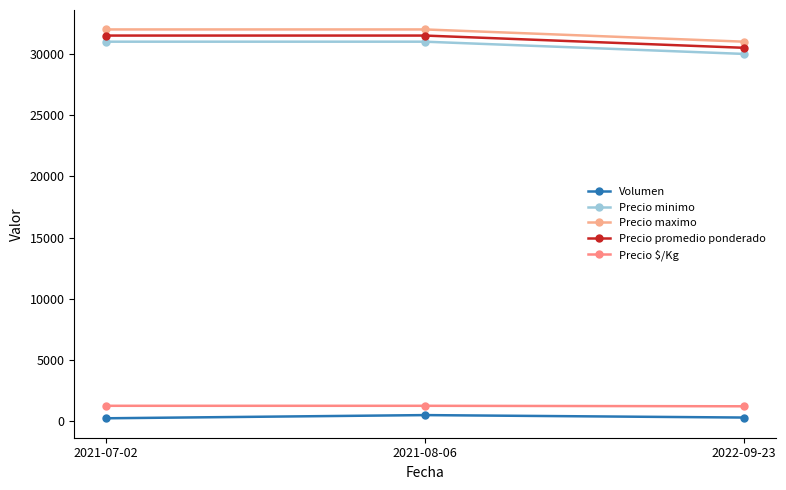

At 2022-09-23, list the series in order from smallest to largest.

Volumen, Precio $/Kg, Precio minimo, Precio promedio ponderado, Precio maximo